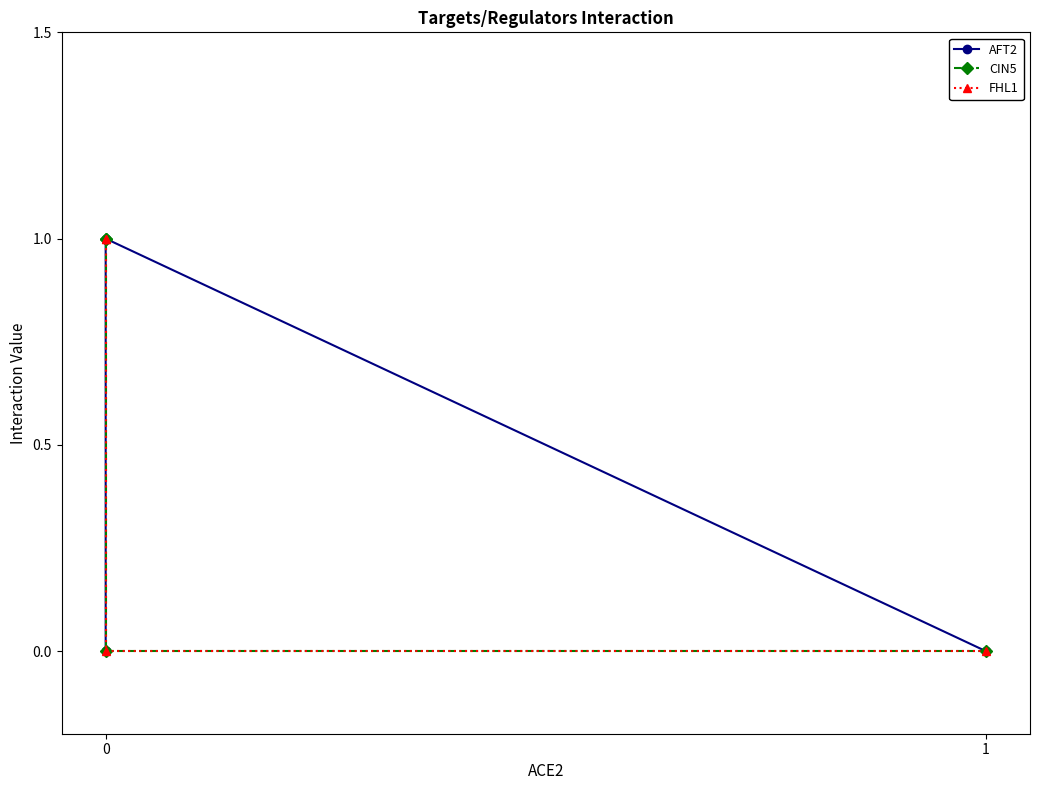

True or false: AFT2 has a value of 0 at 1.

False